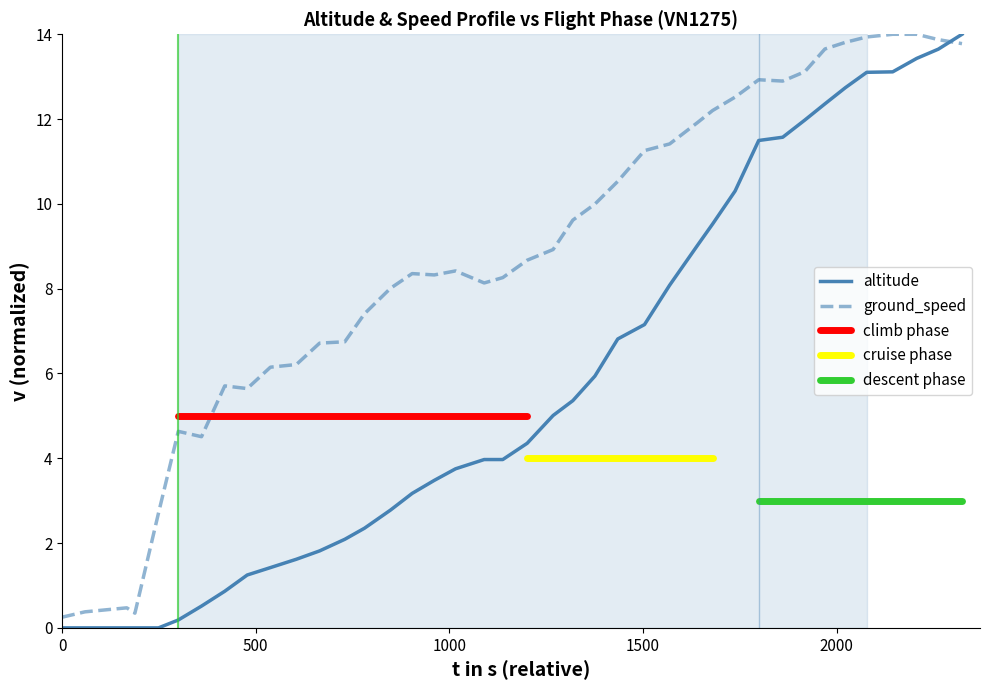

What is the maximum value for altitude?

14.0